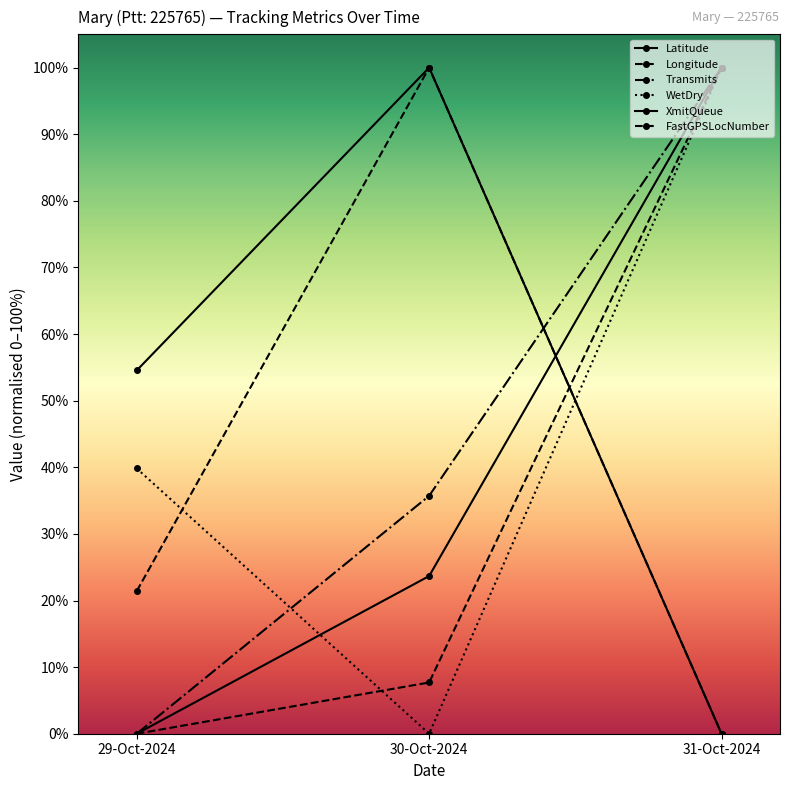

Which series has the largest total across all categories?

XmitQueue